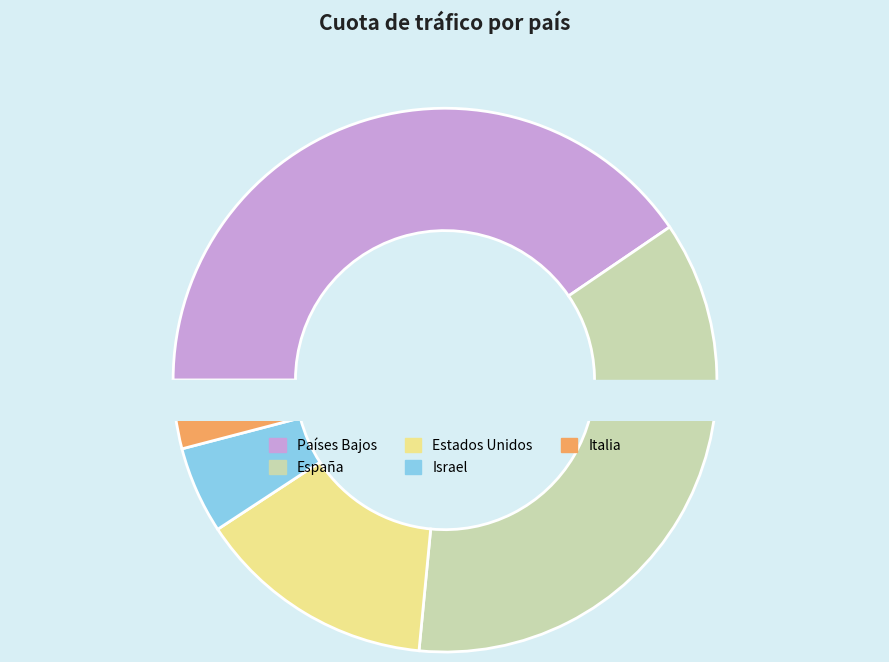

What is the change in value from España to Italia?

-173